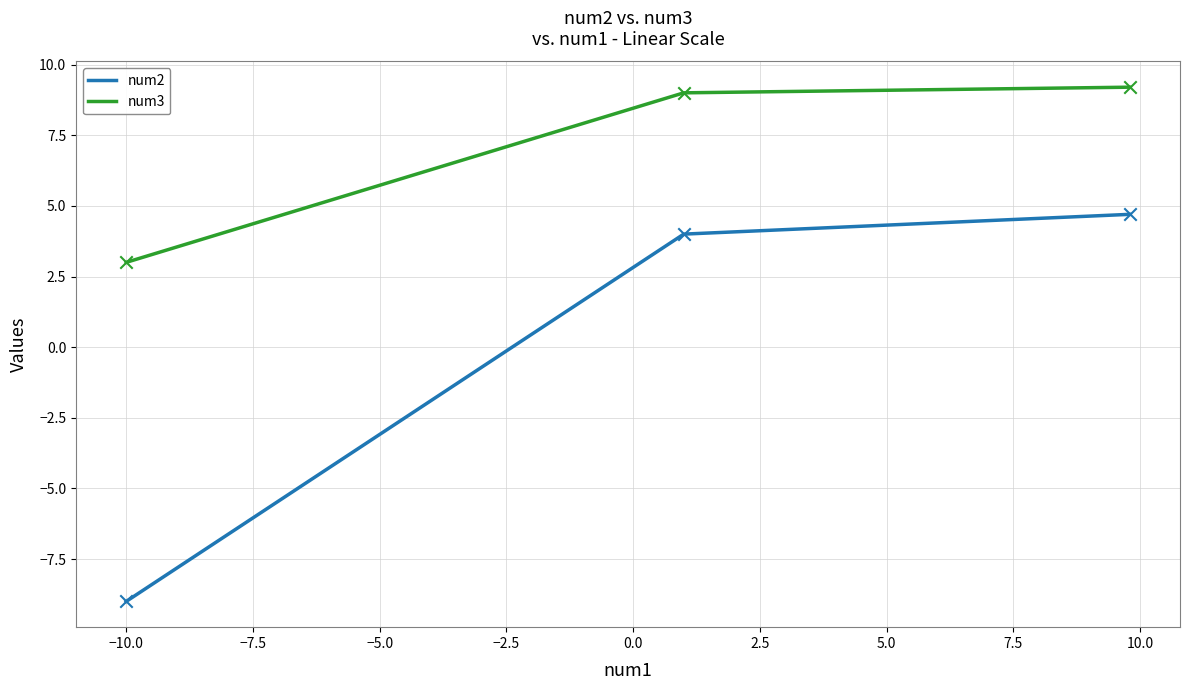

Which series has the largest total across all categories?

num3